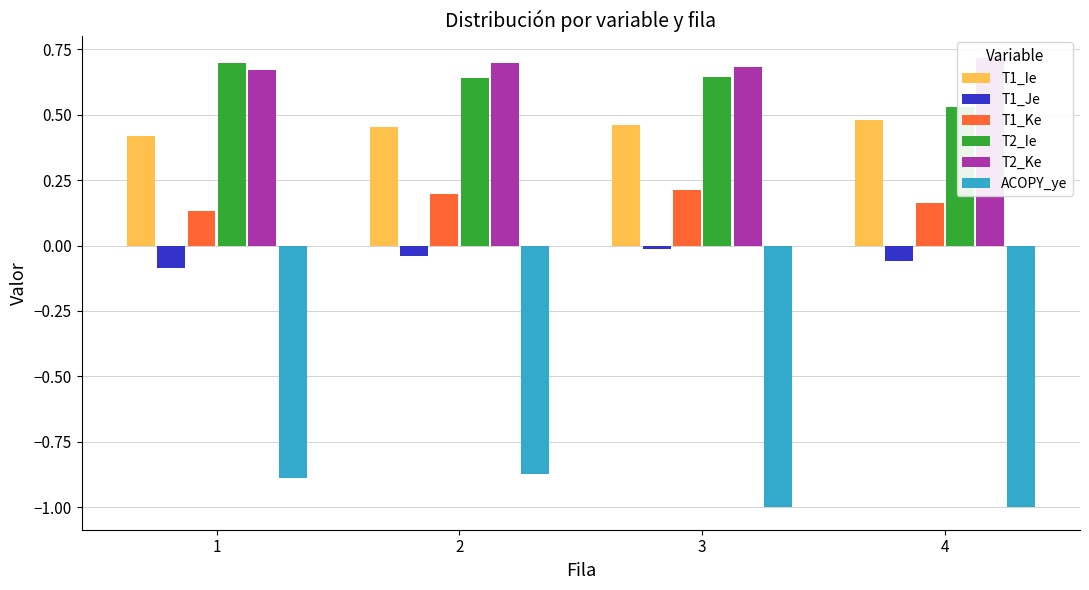

Read the T2_Ke value at 4.

0.7